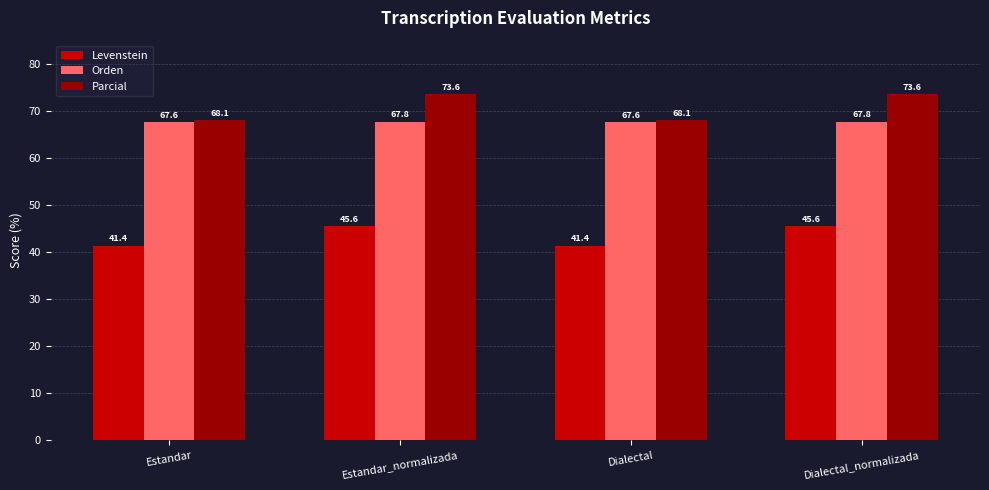

What position from the left is Estandar?

1